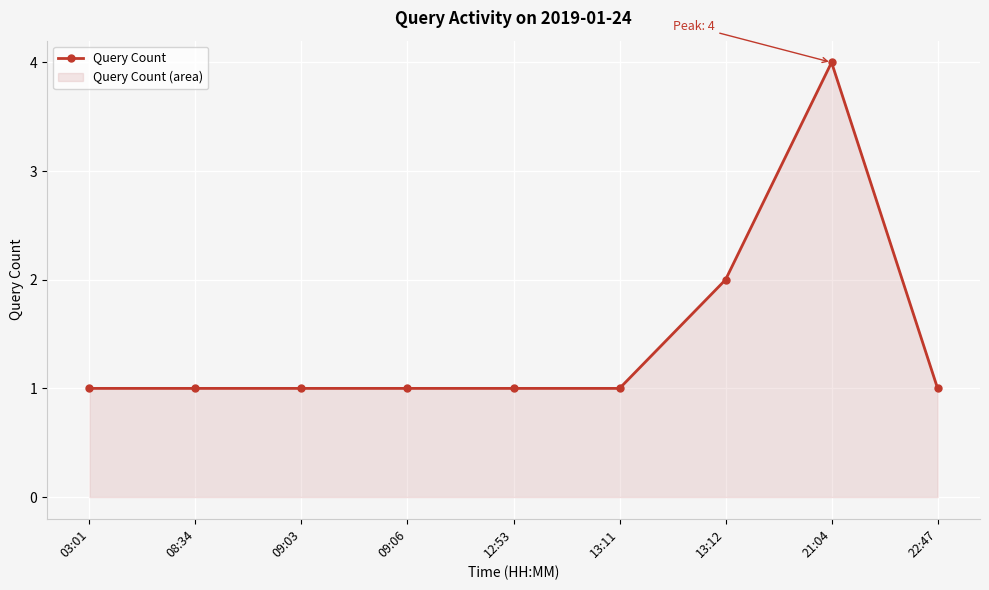

What is the difference between the maximum and minimum values?

3